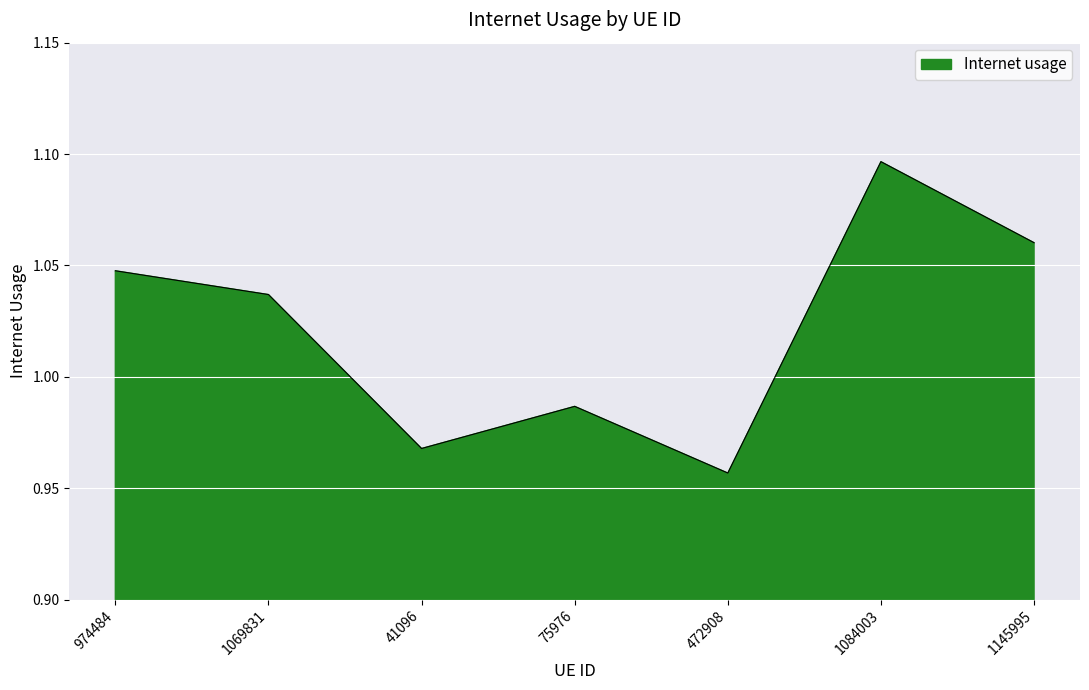

Which label corresponds to the smallest value in the chart?

472908